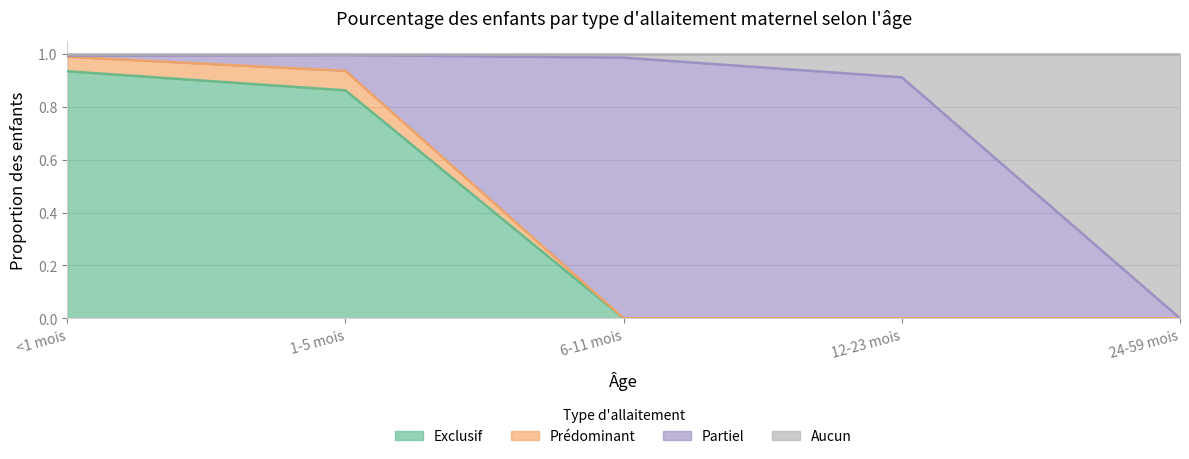

True or false: Exclusif and Aucun cross at least once.

False